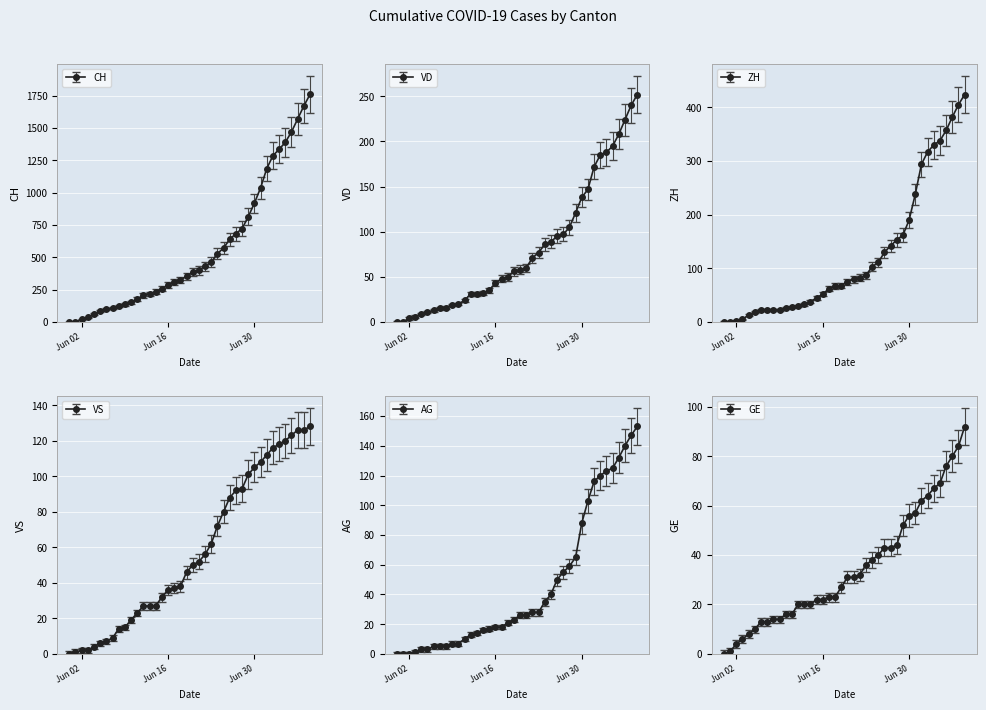

What is the spread (max minus min) of values at 2020-07-08?

1585